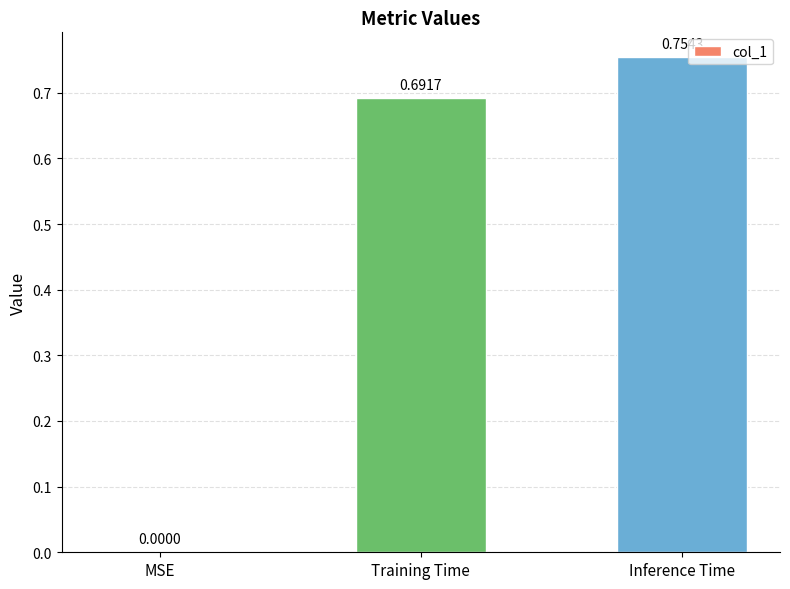

What is the change in value from Training Time to Inference Time?

+0.1